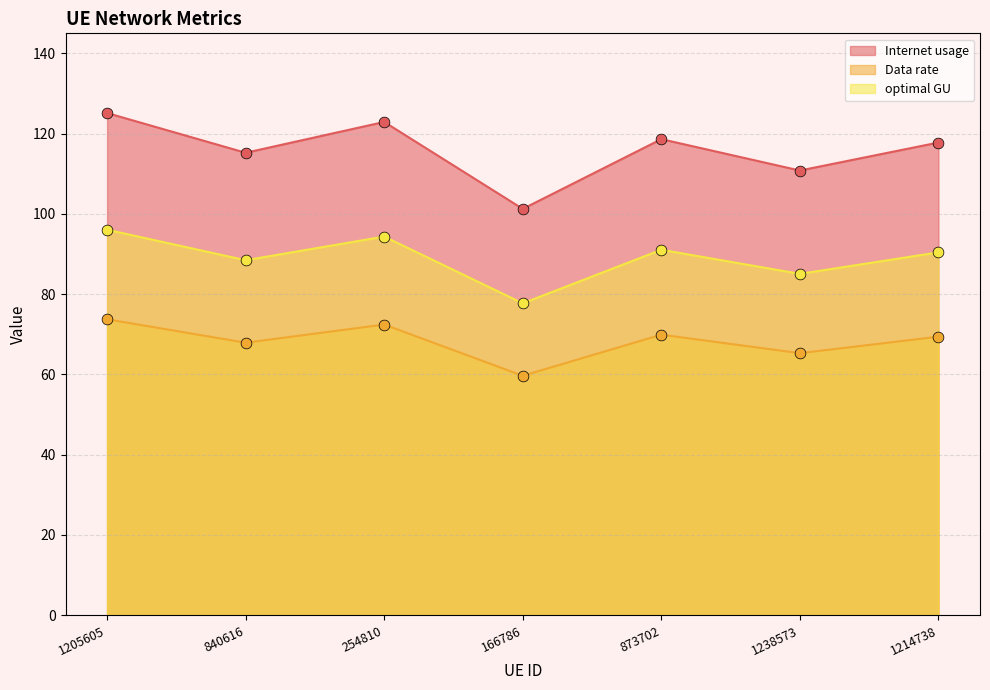

Which series reaches the maximum Y coordinate?

Internet usage